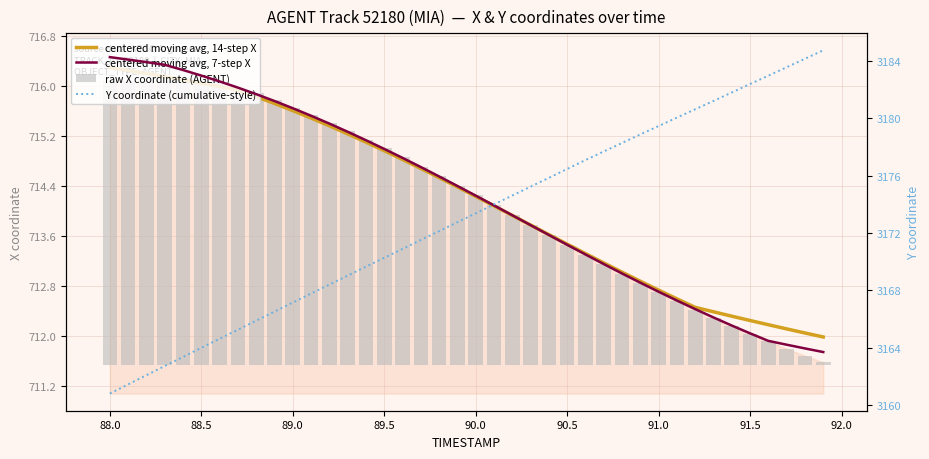

How many groups of bars are there?

40